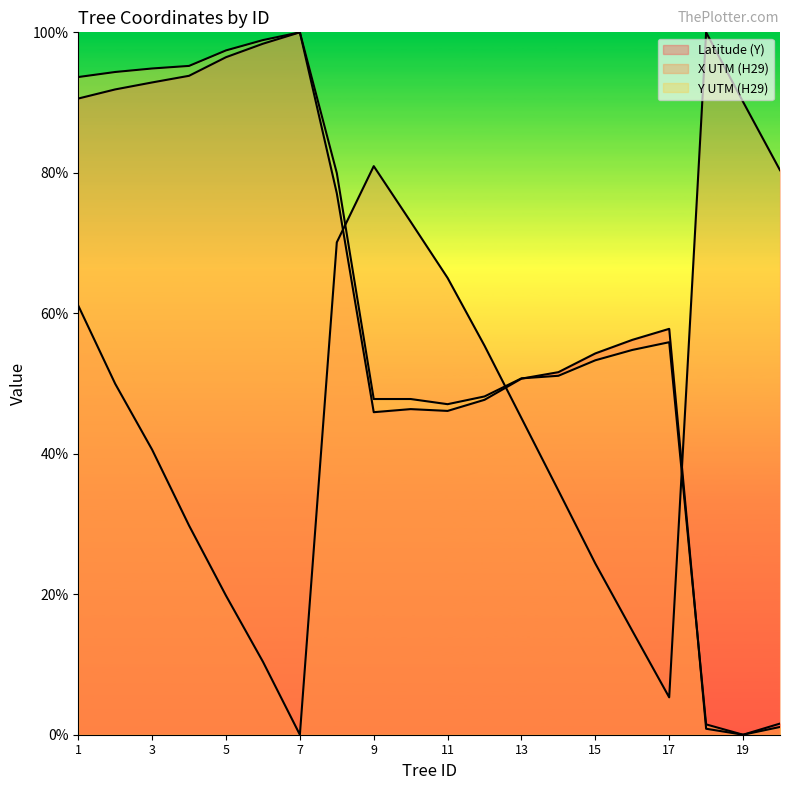

The Latitude (Y) series shows 47.7 at 12. True or false?

True